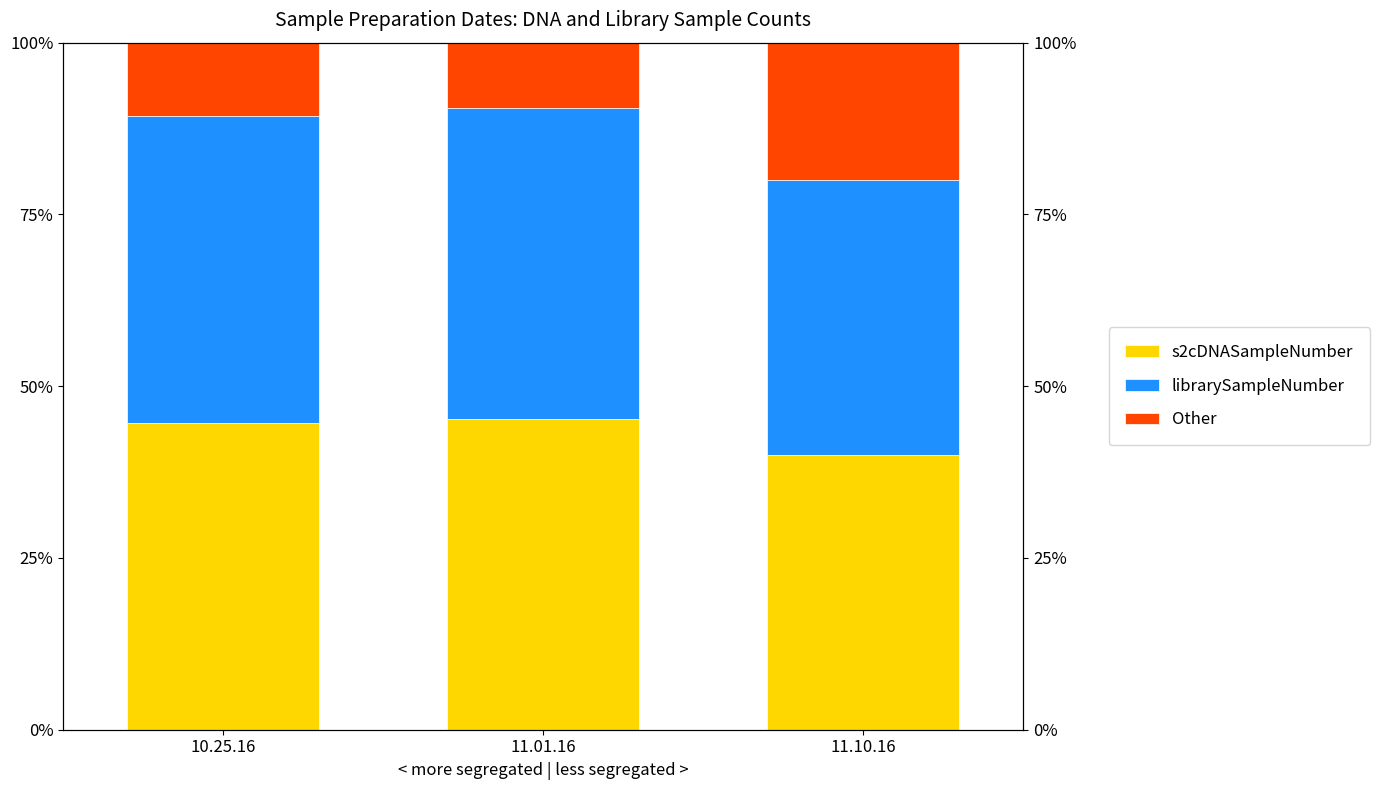

What is the label of the 1st bar from the right?

11.10.16